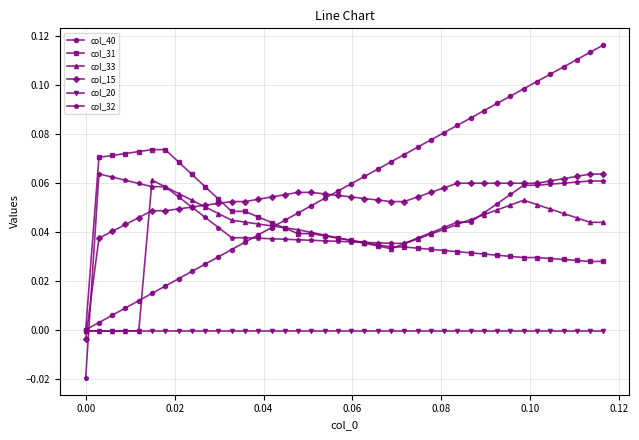

Count the number of data series in this chart.

6